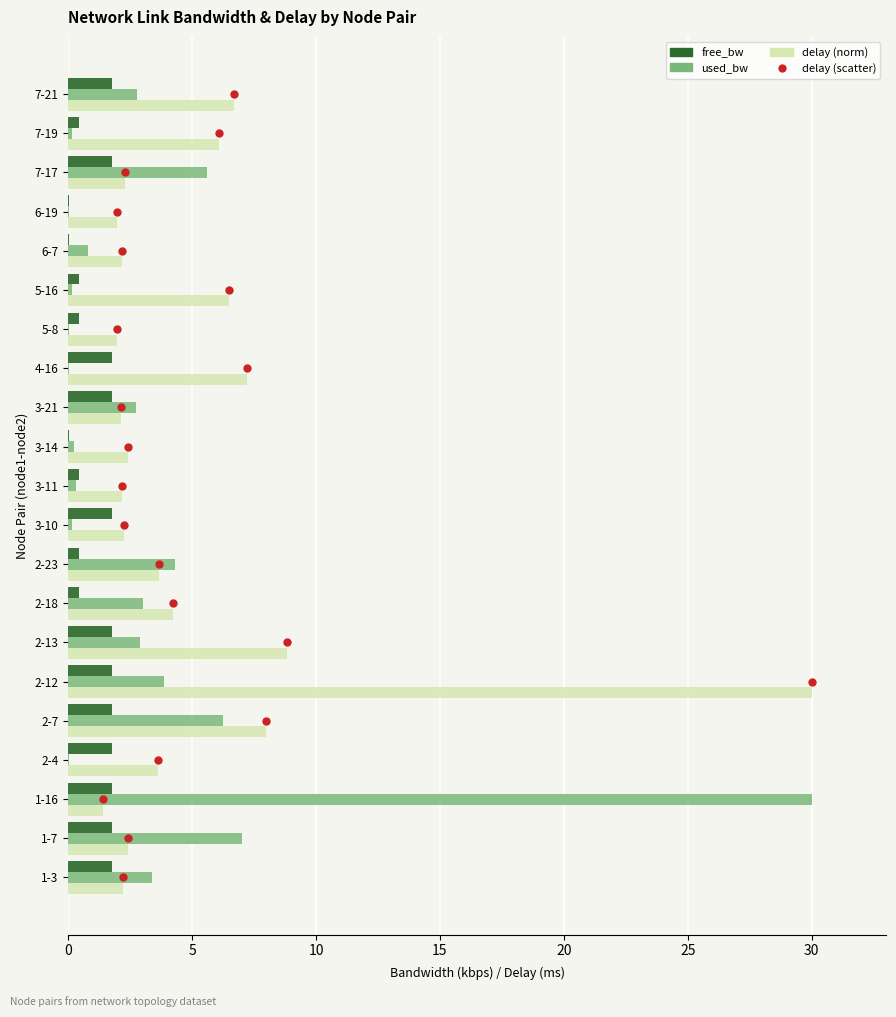

What is the difference between the maximum and minimum values in the free_bw series?

1.8